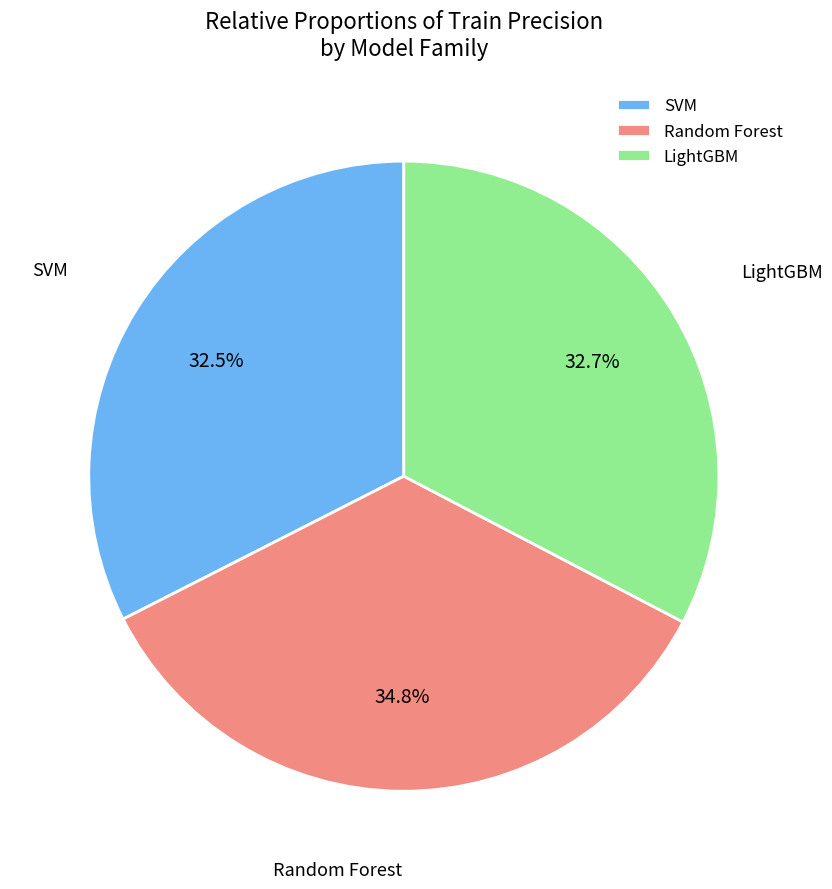

To the nearest percent, what is the difference between the Random Forest and SVM slice percentages?

2%